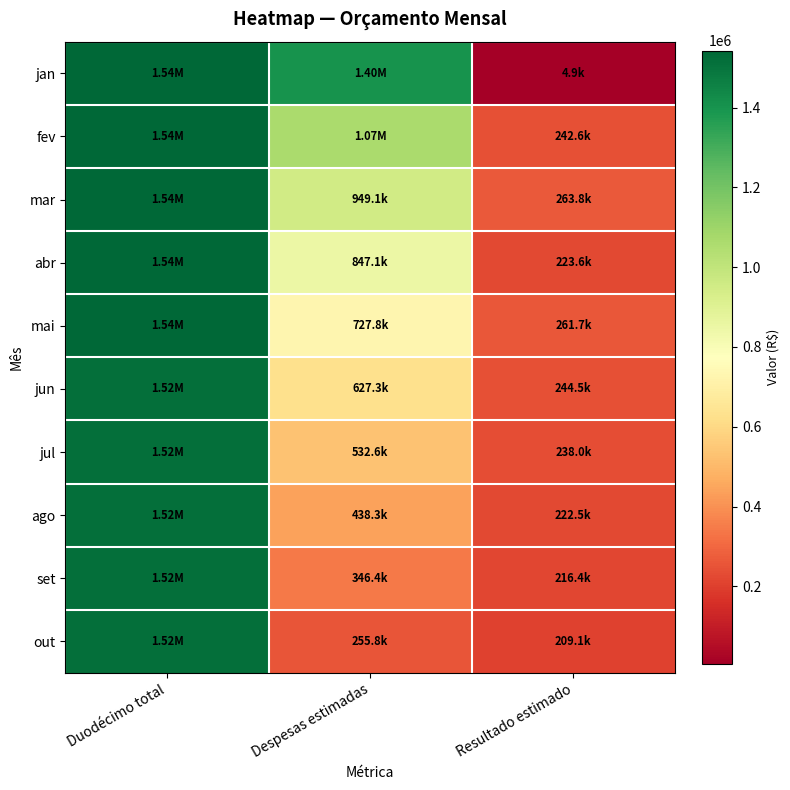

How many distinct data groups are displayed?

10